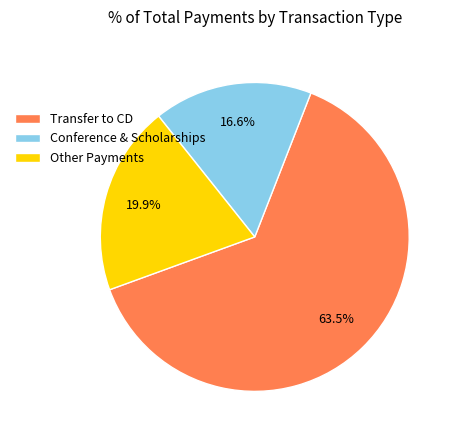

What is the ratio of the value at Transfer to CD to the value at Other Payments?

3.2